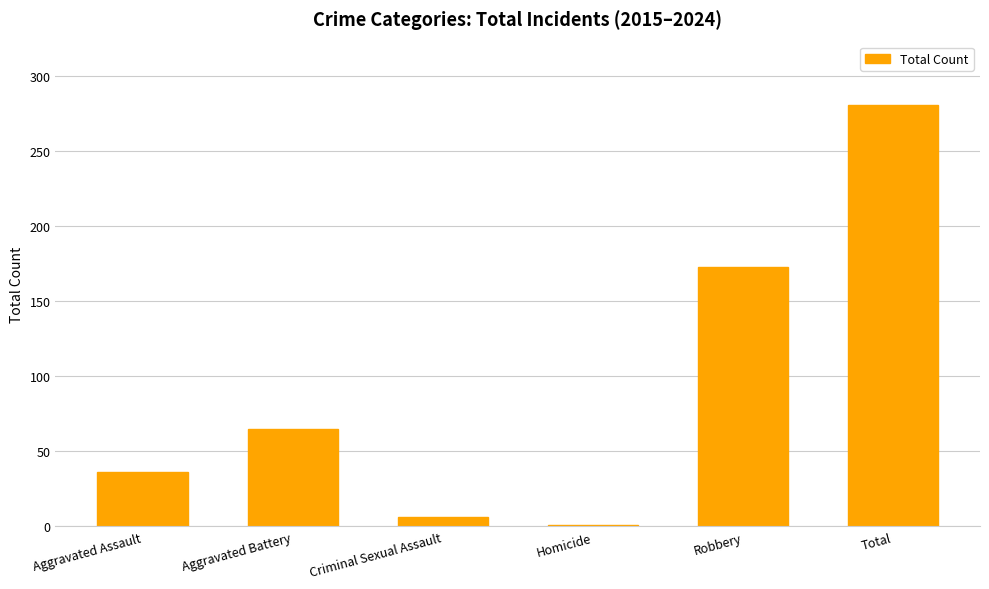

Is it true that the value at Robbery is 265?

False